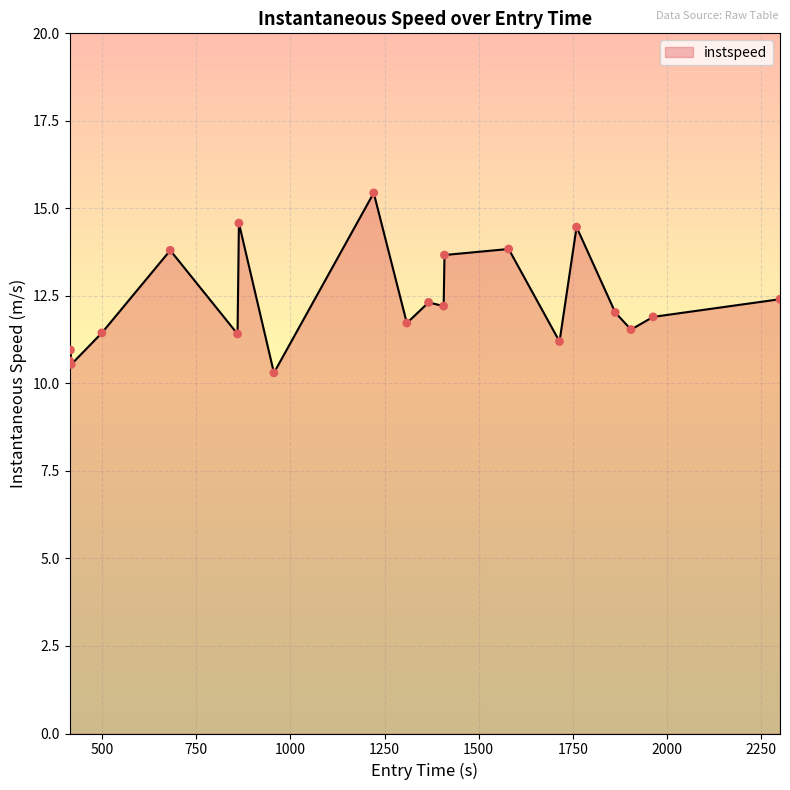

What is the greatest value displayed?

15.4